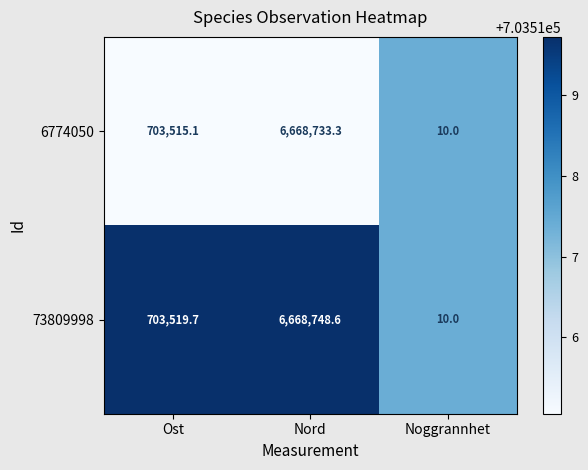

Reading left to right, extract all data points from this chart.

6774050: 703515.1	6668733.3	10.0
73809998: 703519.7	6668748.6	10.0